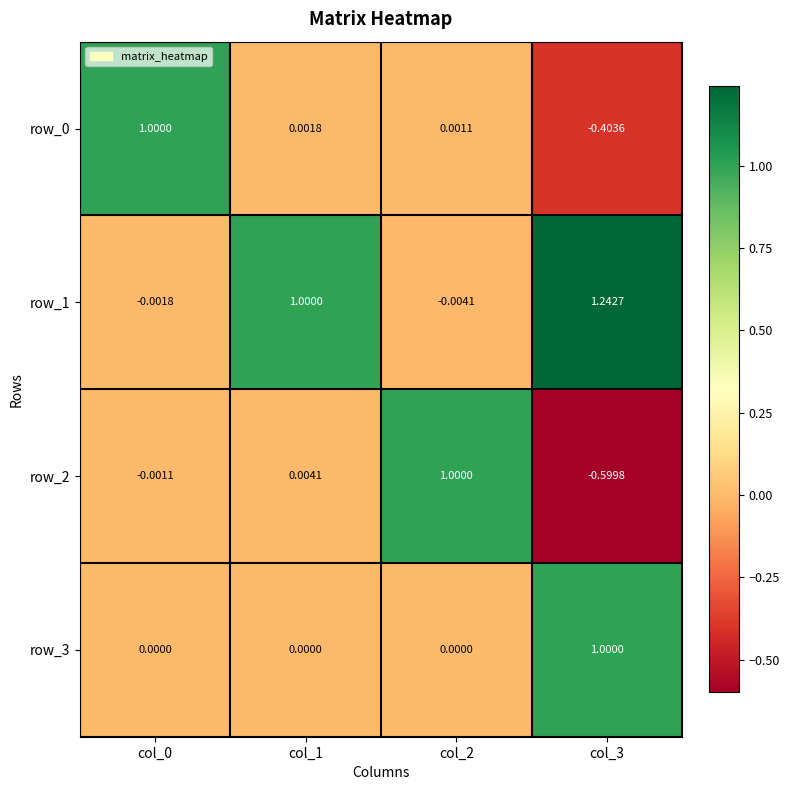

How many row_3 values are between 0 and 1?

4